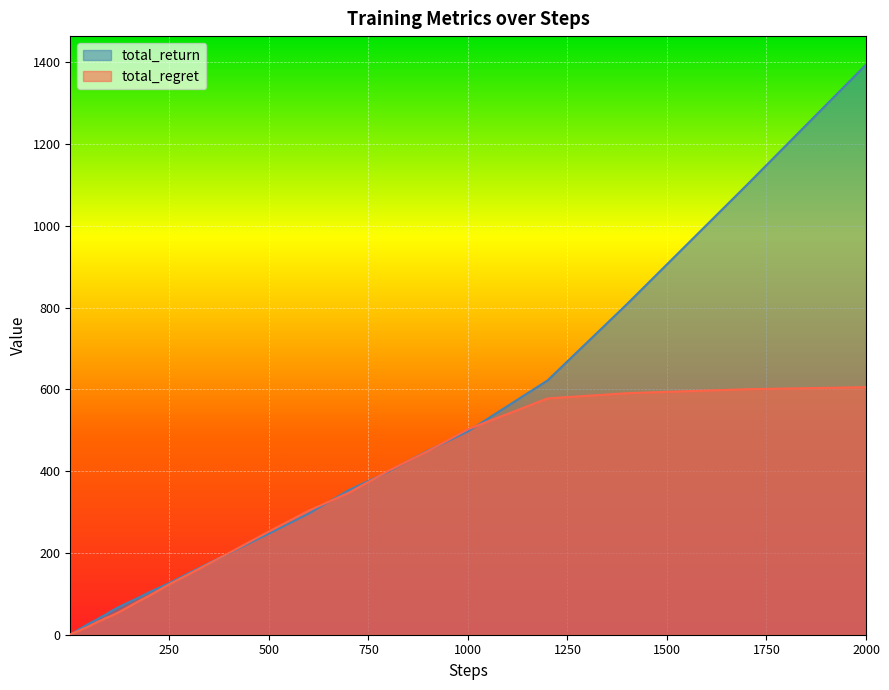

The total_regret series shows 959.3 at 1400. True or false?

False